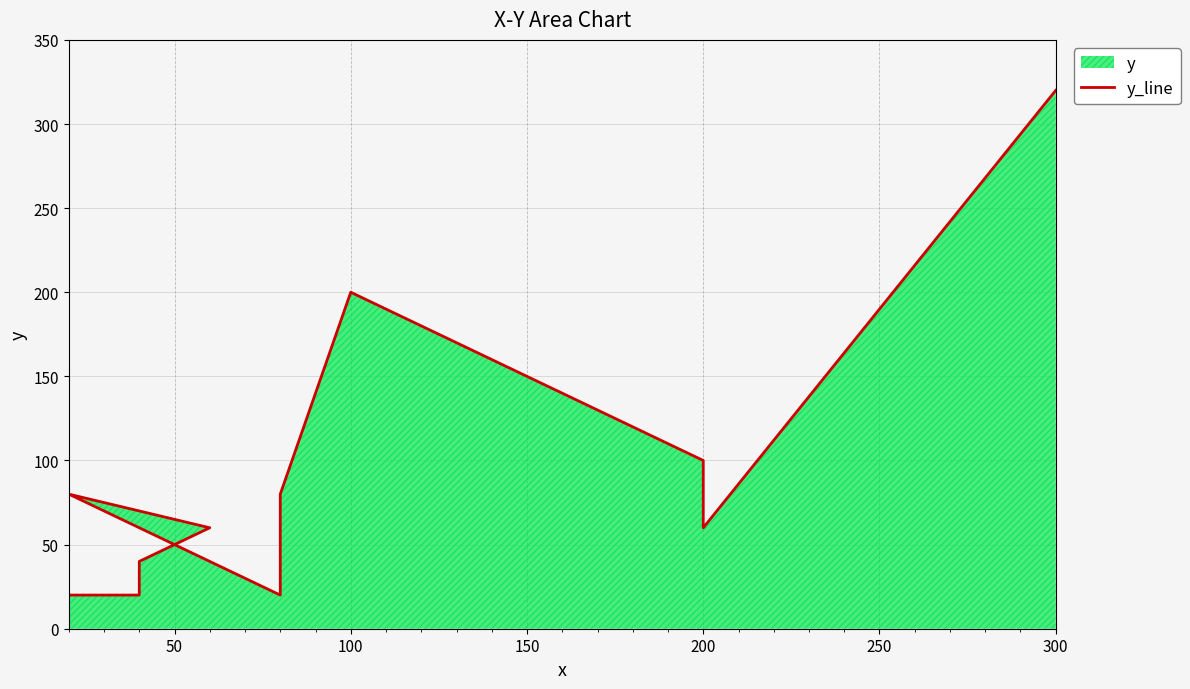

What is the difference between the second highest and second lowest values?

180